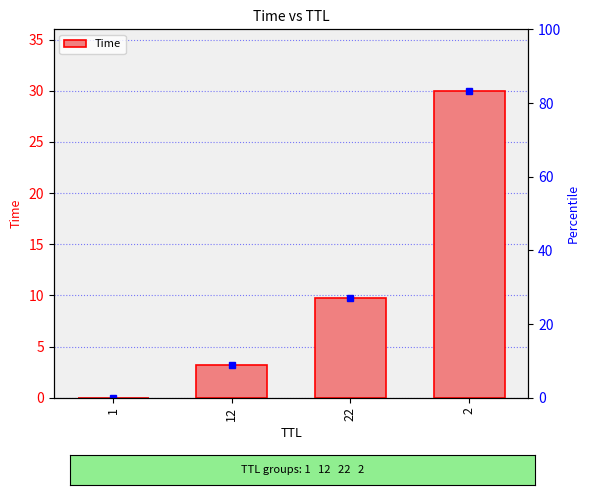

At which category does the chart reach its minimum across all series?

1